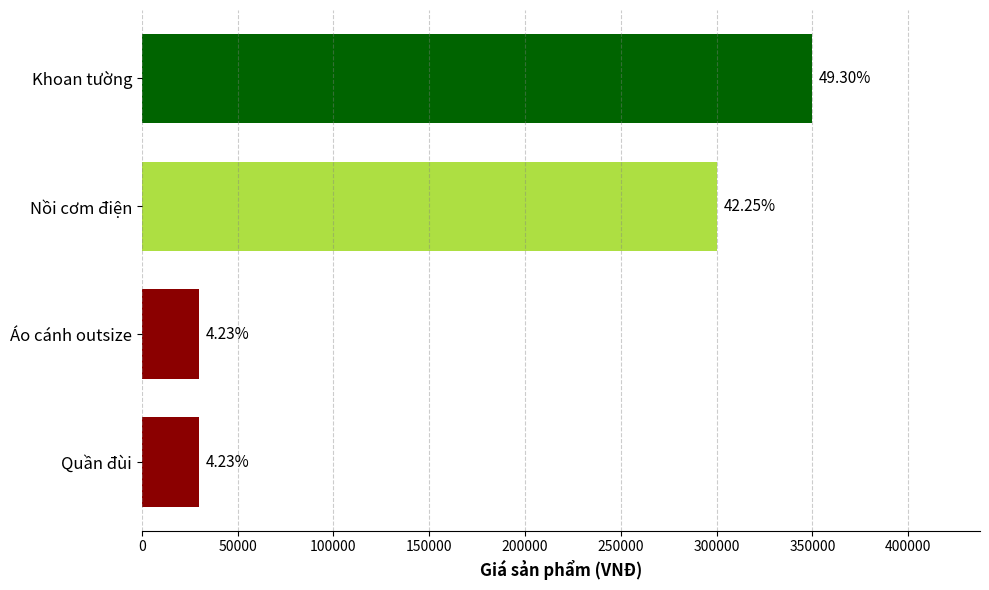

What is the greatest value displayed?

350000